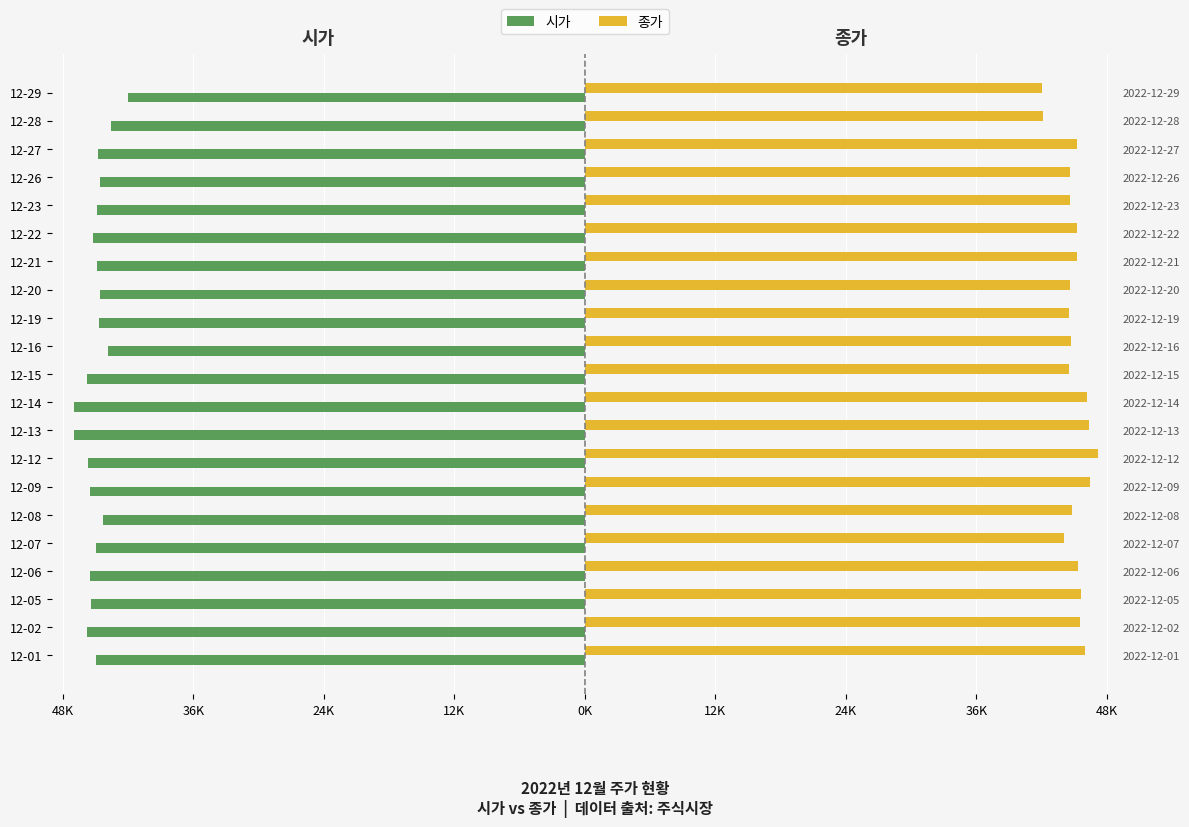

Are the bars horizontal?

Yes